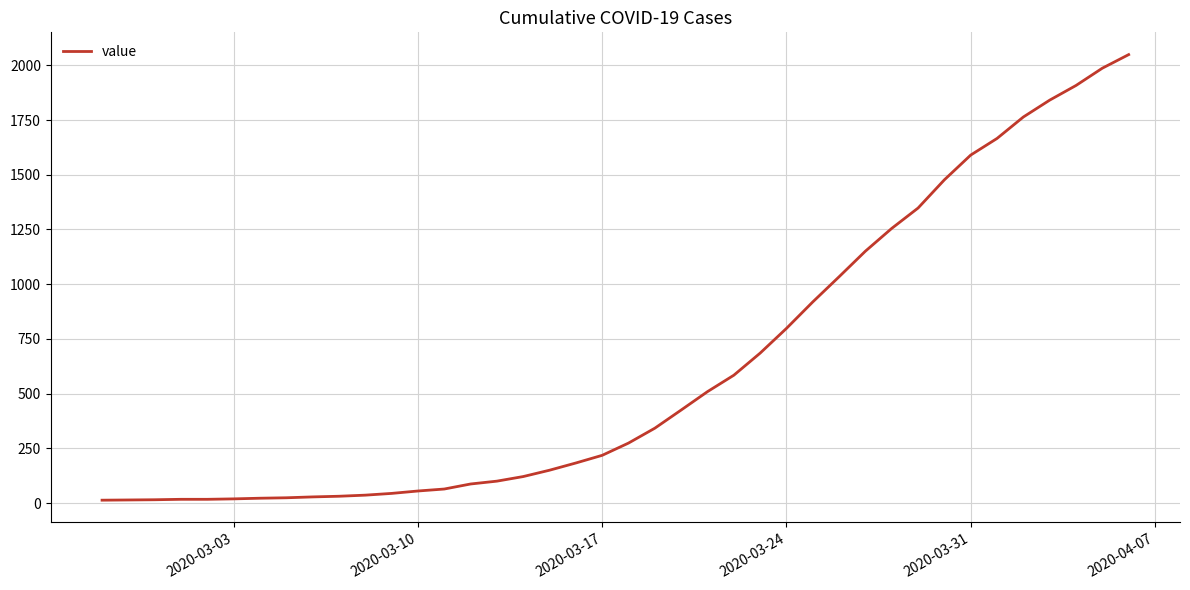

What is the difference between the maximum and minimum values?

2036